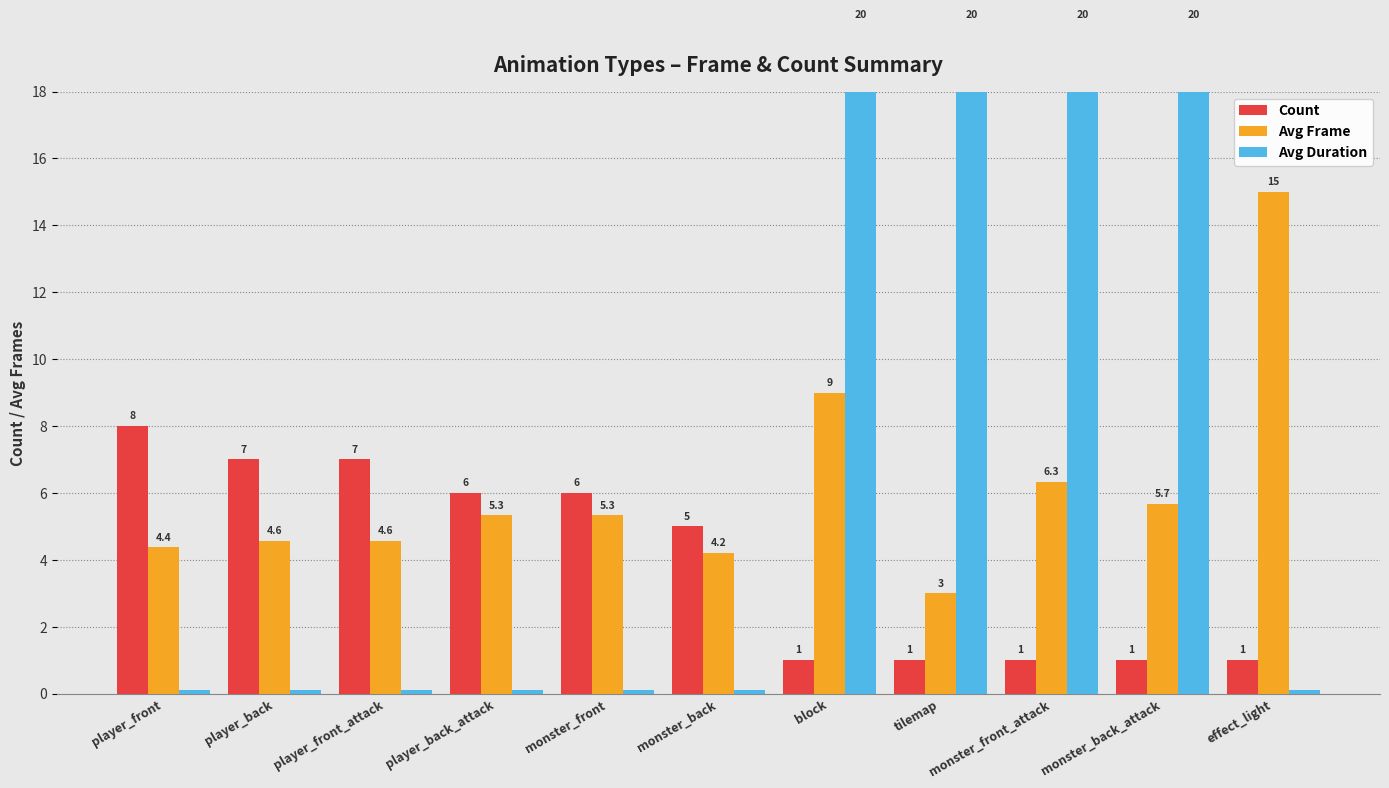

How many categories are shown in the chart?

11